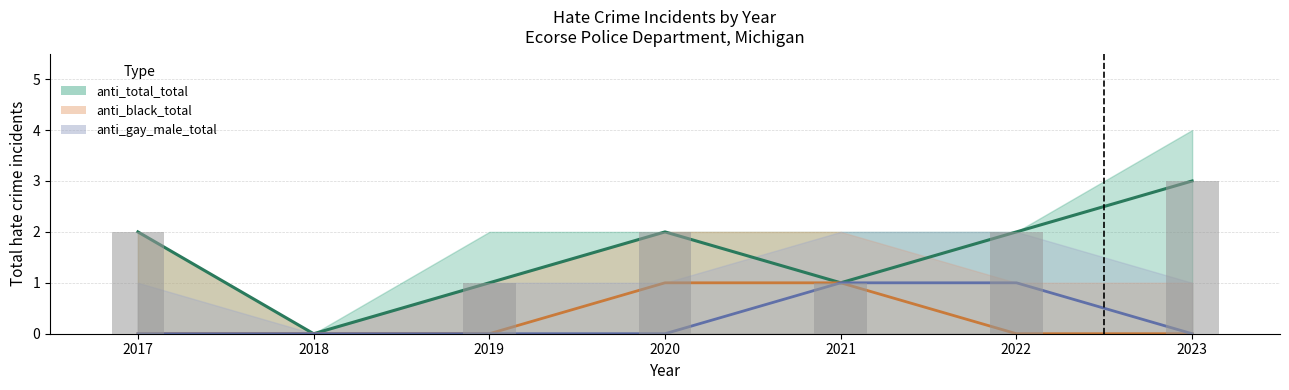

Reading right to left, transcribe all the data shown in this chart.

anti_black_total: 2023=0	2022=0	2021=1	2020=1	2019=0	2018=0	2017=0
anti_gay_male_total: 2023=0	2022=1	2021=1	2020=0	2019=0	2018=0	2017=0
anti_total_total: 2023=3	2022=2	2021=1	2020=2	2019=1	2018=0	2017=2